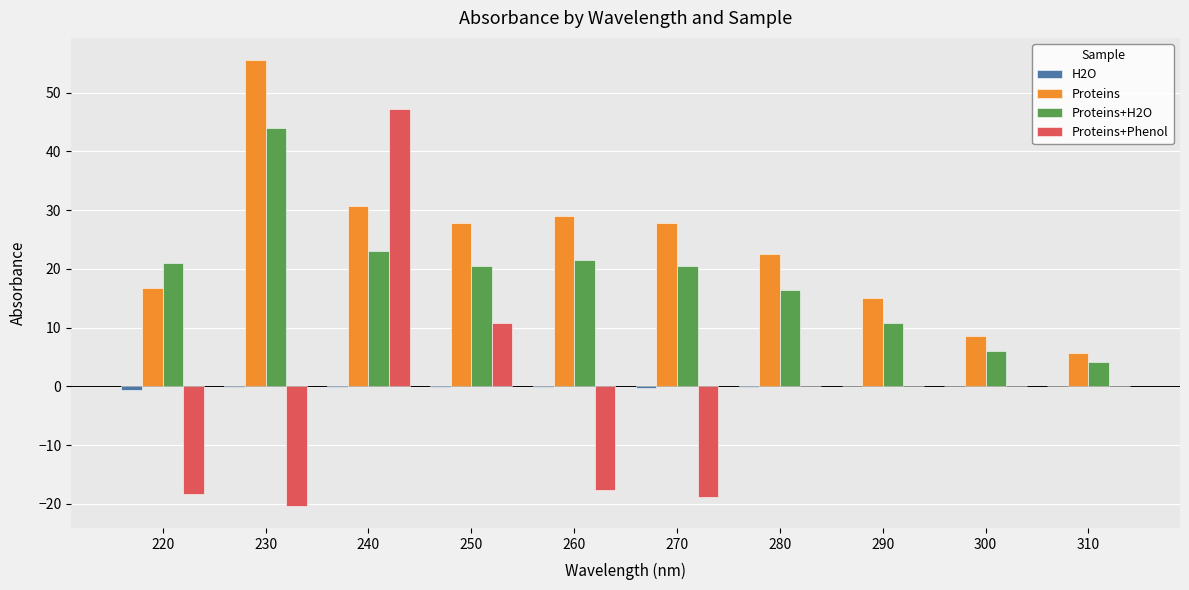

Which series has the largest total across all categories?

Proteins